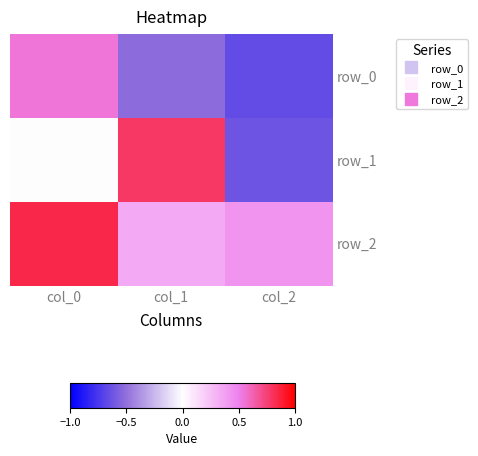

Between col_1 and col_2, which series saw the biggest shift?

row_1